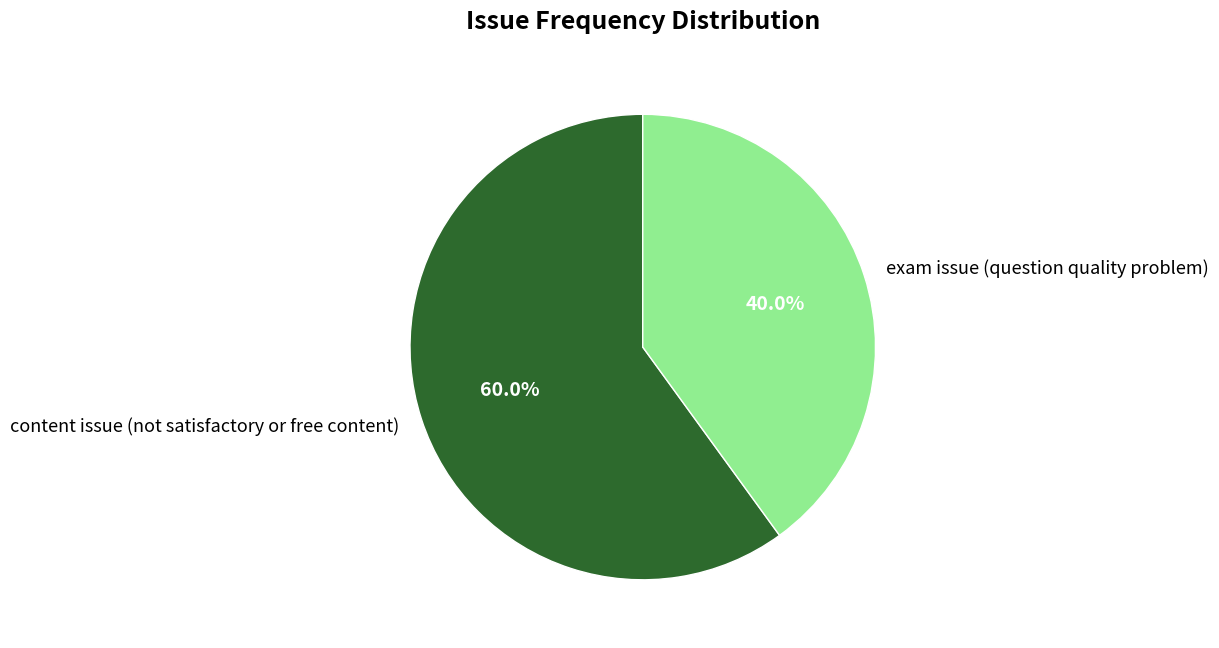

Between exam issue (question quality problem) and content issue (not satisfactory or free content), which is larger?

content issue (not satisfactory or free content)